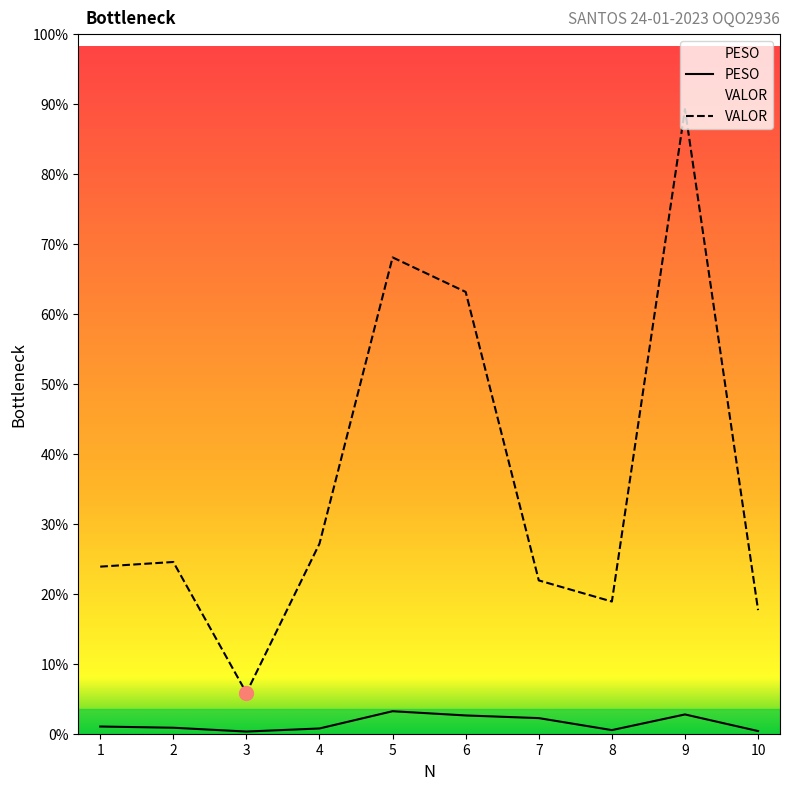

How many data points in PESO are above 94?

5